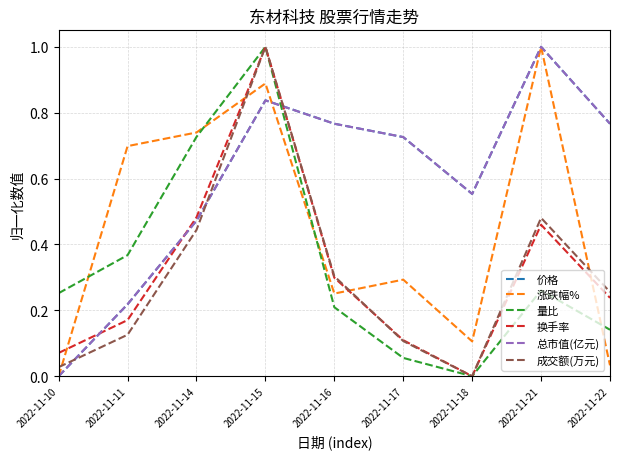

How many times do 价格 and 量比 cross each other?

1